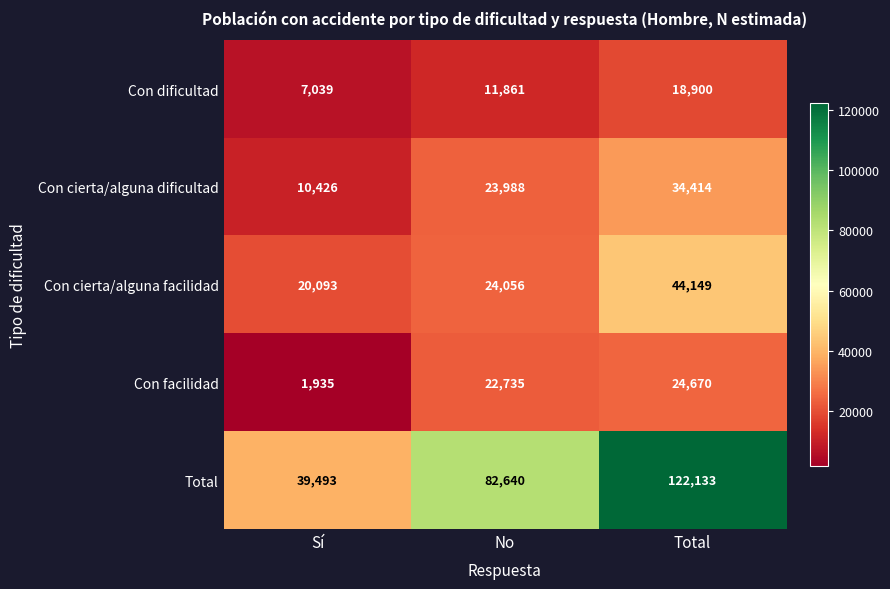

What is the minimum value shown in the chart?

1935